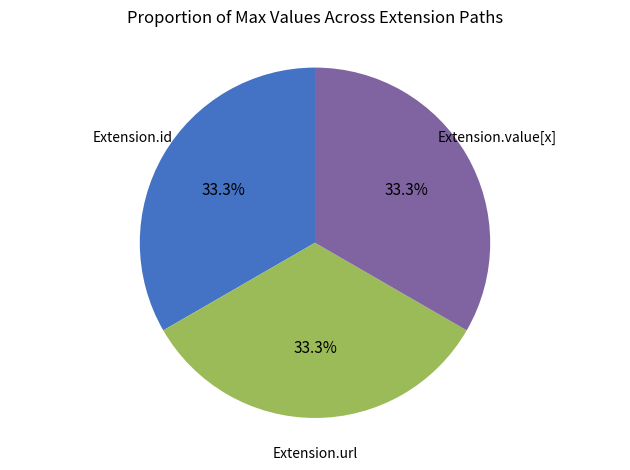

Is there any slice that represents more than half of the pie?

No